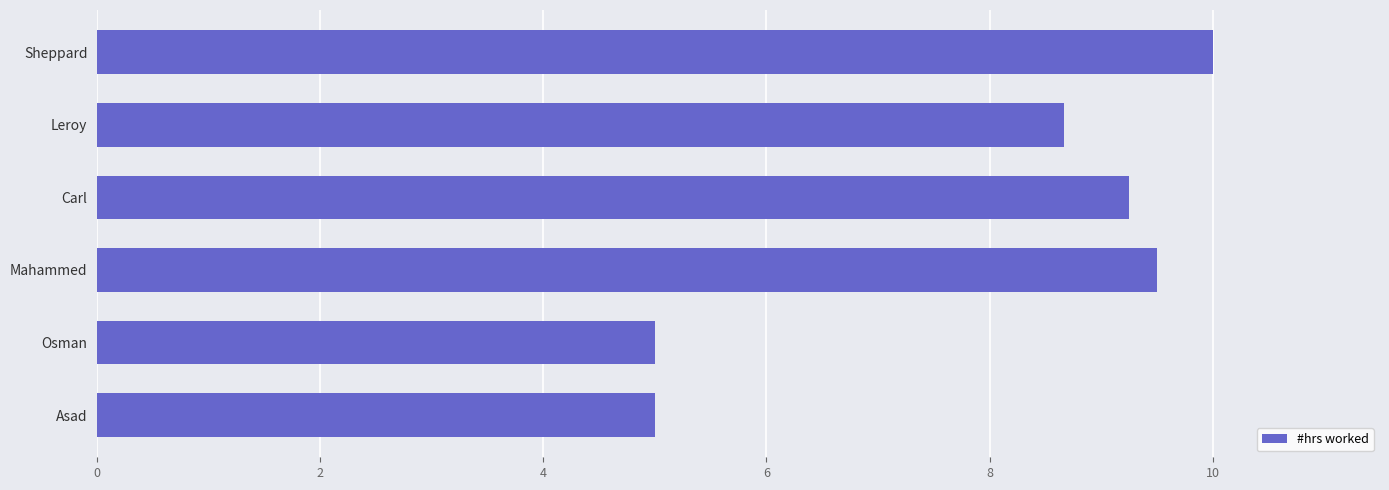

What is the label of the 2nd bar from the top?

Leroy